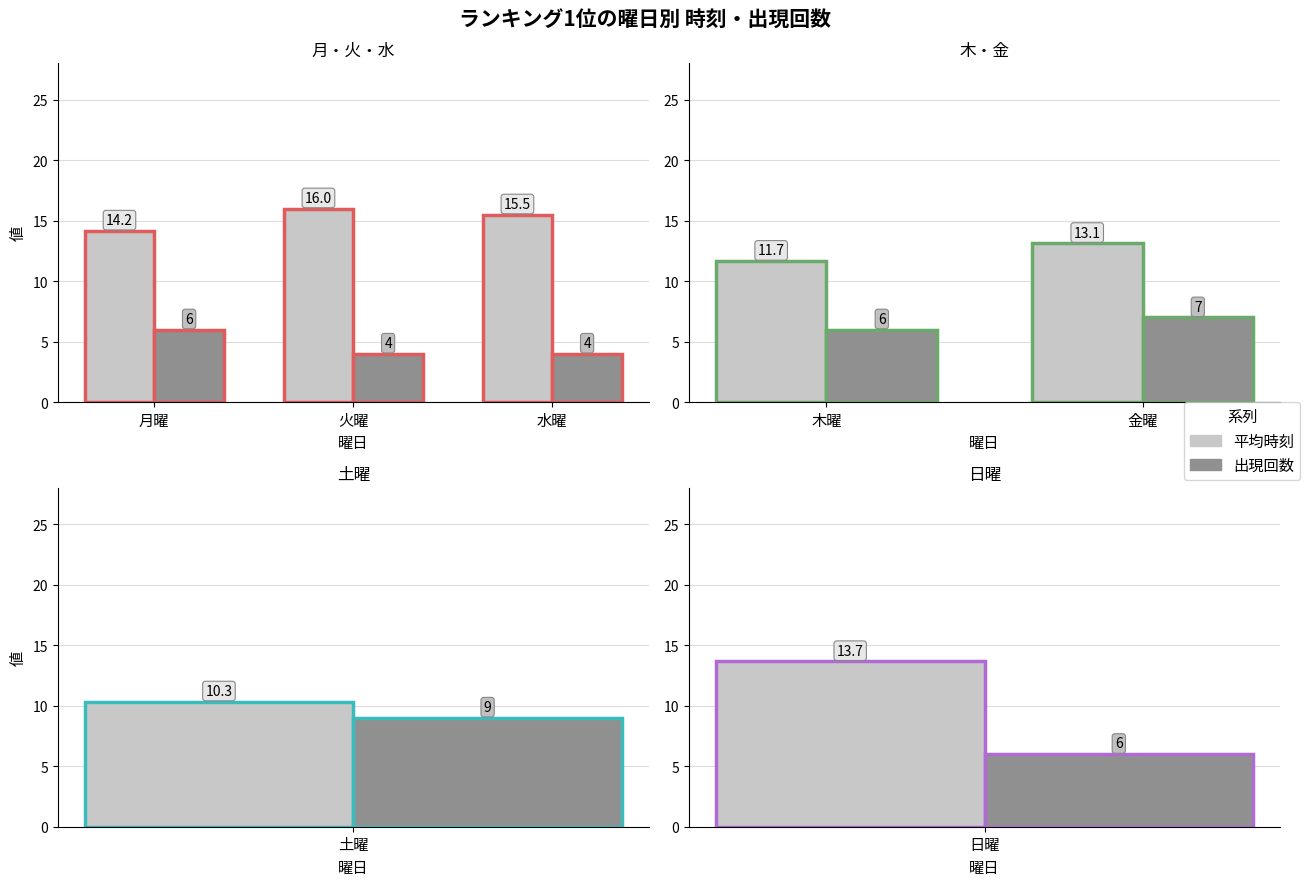

The 出現回数 series shows 10.8 at 金曜. True or false?

False